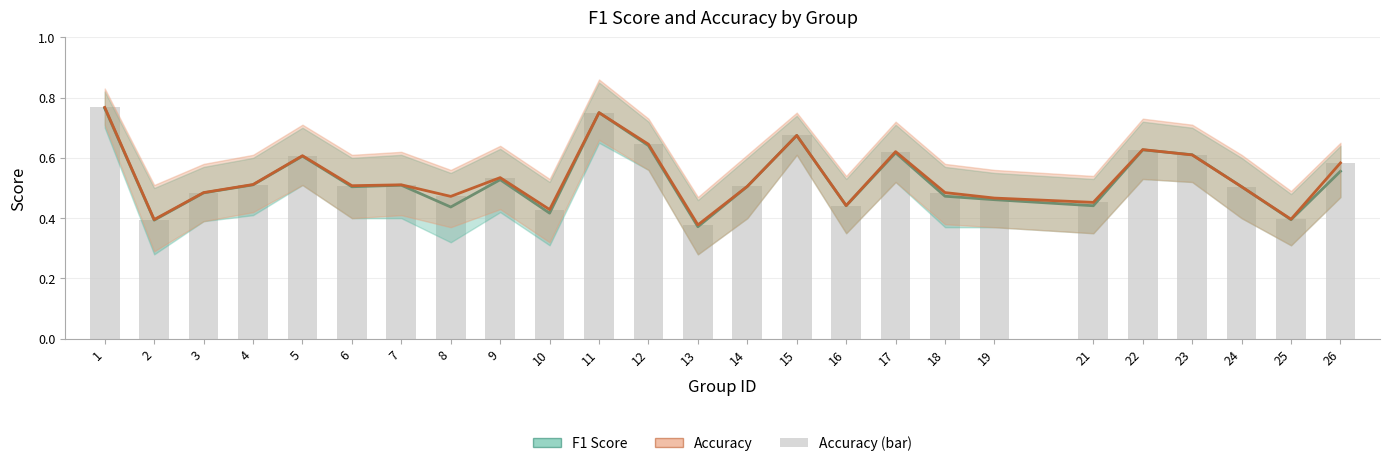

What value does the f1 series have at 16?

0.4